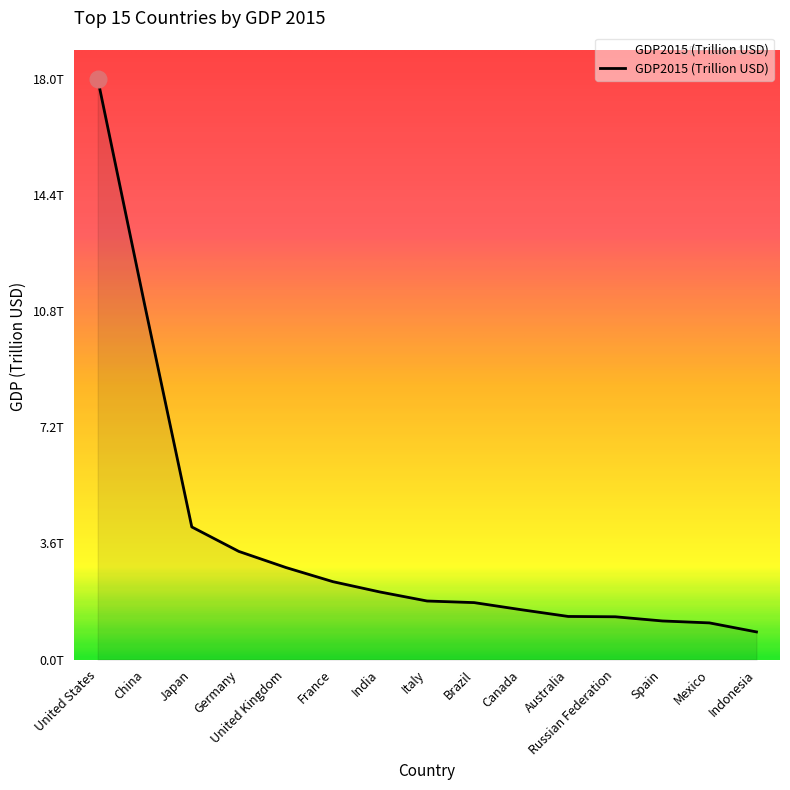

Which category has the highest value across all series?

United States